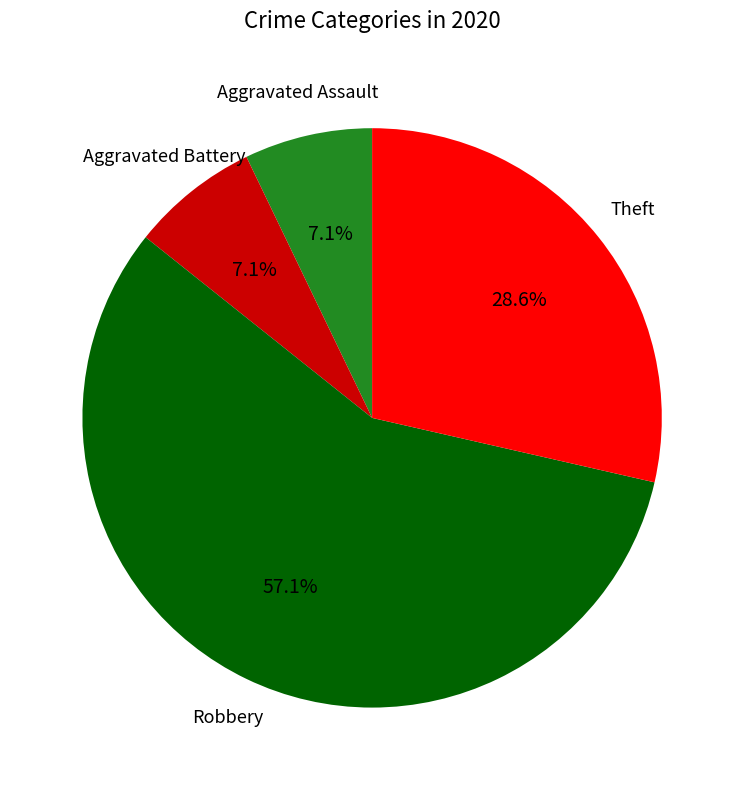

Between Theft and Aggravated Battery, which is larger?

Theft